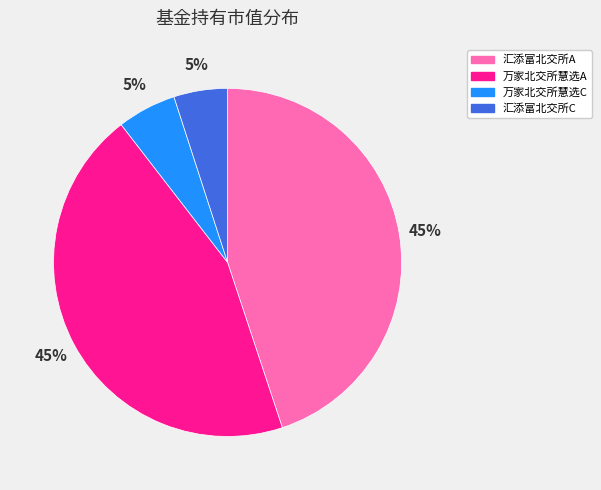

Does any single category account for the majority?

No